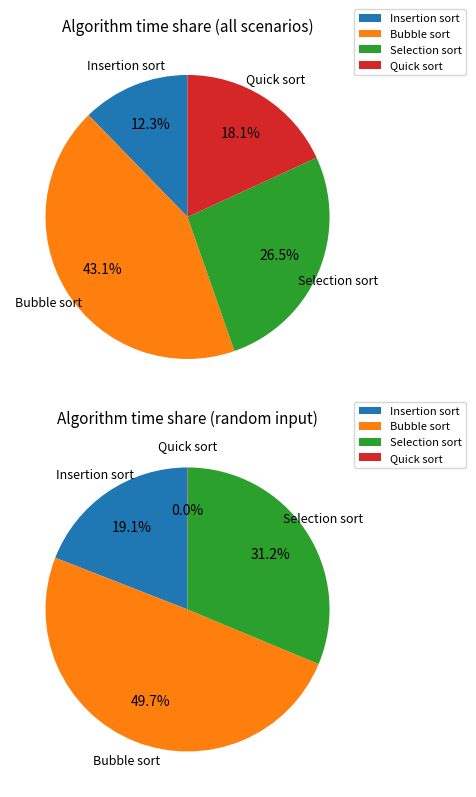

Is Random 10000 the majority of the pie?

No